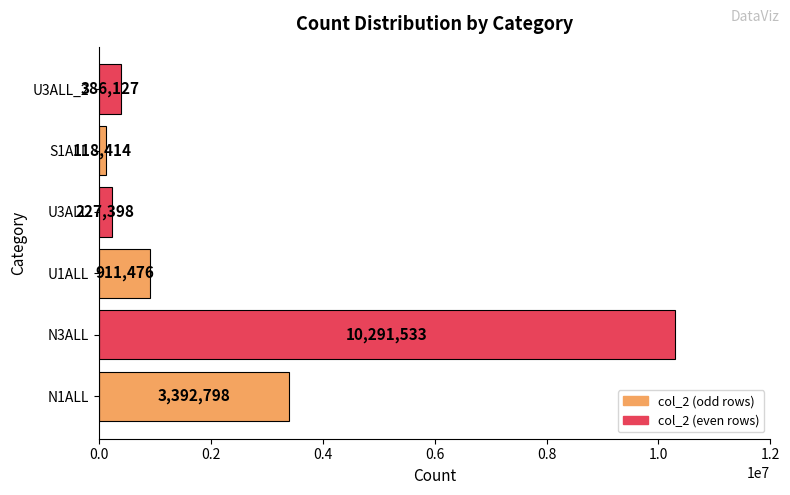

Rank the categories by value from highest to lowest.

N3ALL, N1ALL, U1ALL, U3ALL_2, U3ALL, S1ALL